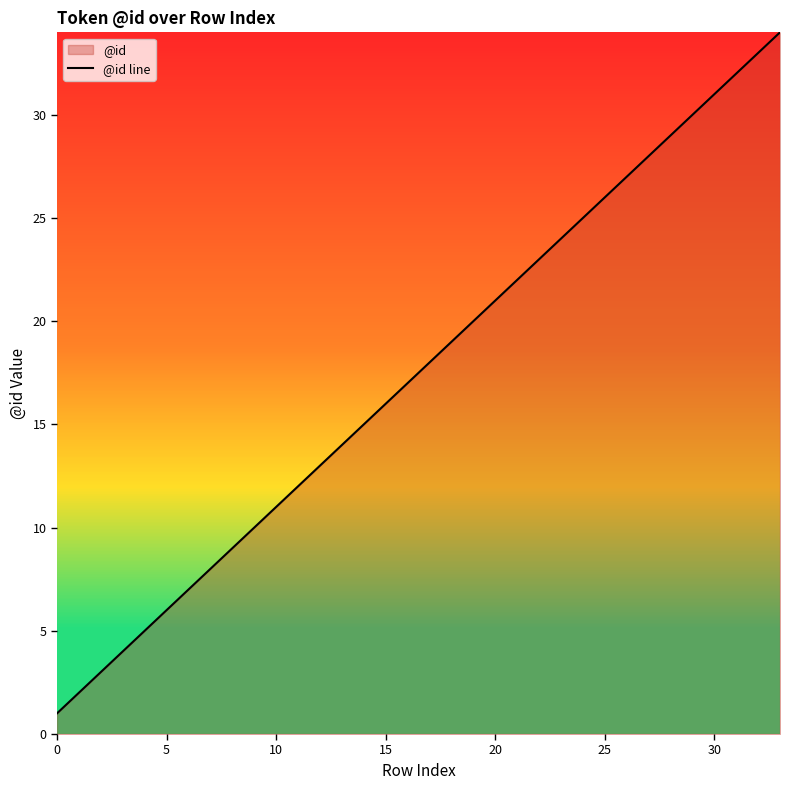

Approximately how many times larger is the value at 26 compared to 20?

1.3